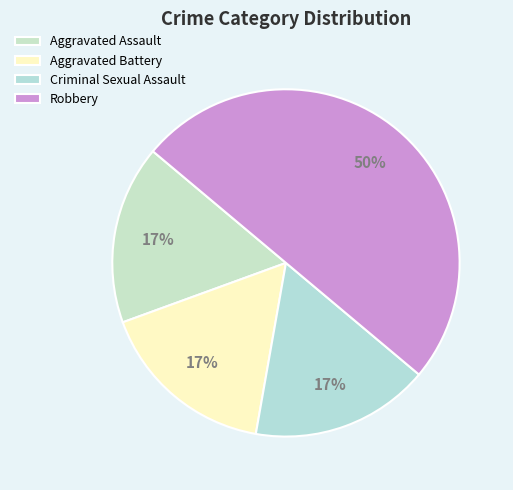

How many slices are in this pie chart?

4